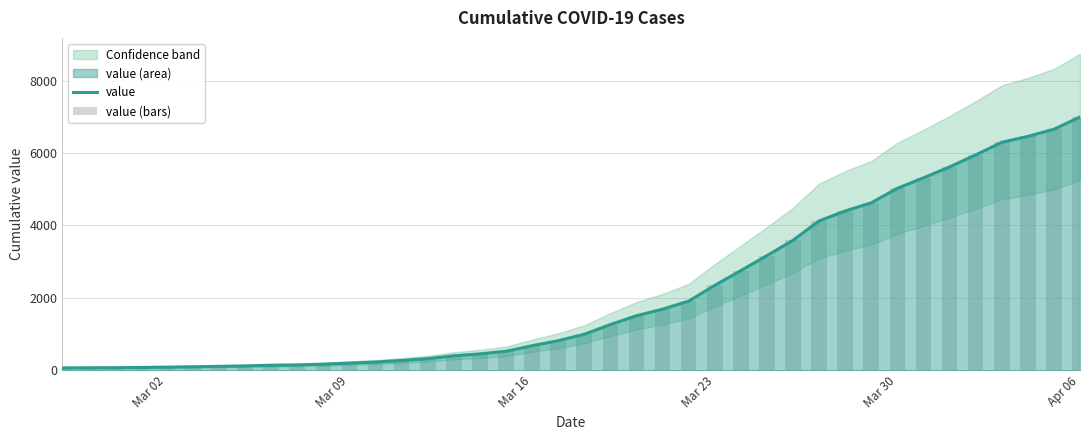

What is the difference between the maximum and minimum values in the value (bars) series?

6931